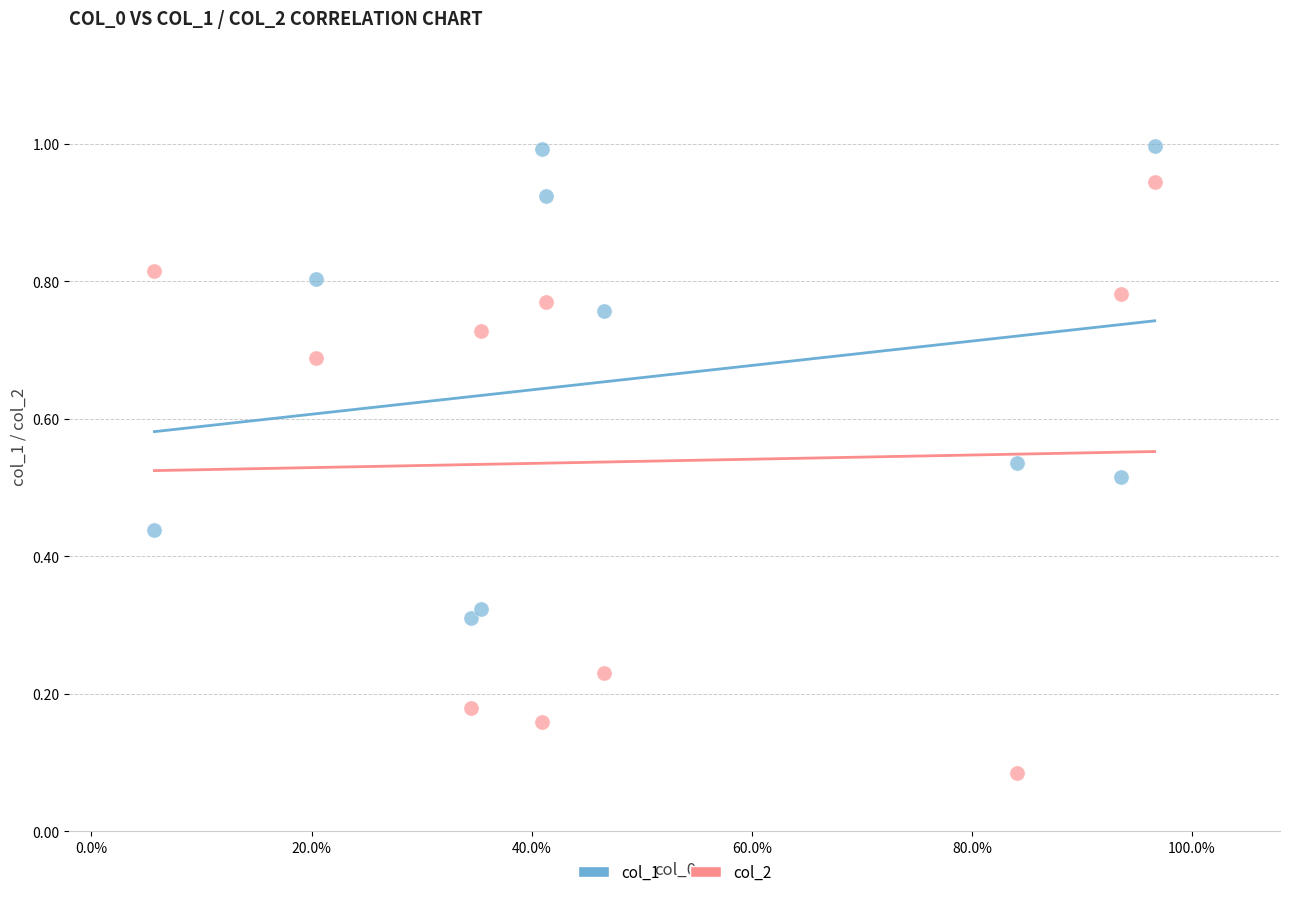

Which series contains the lowest Y value?

col_2